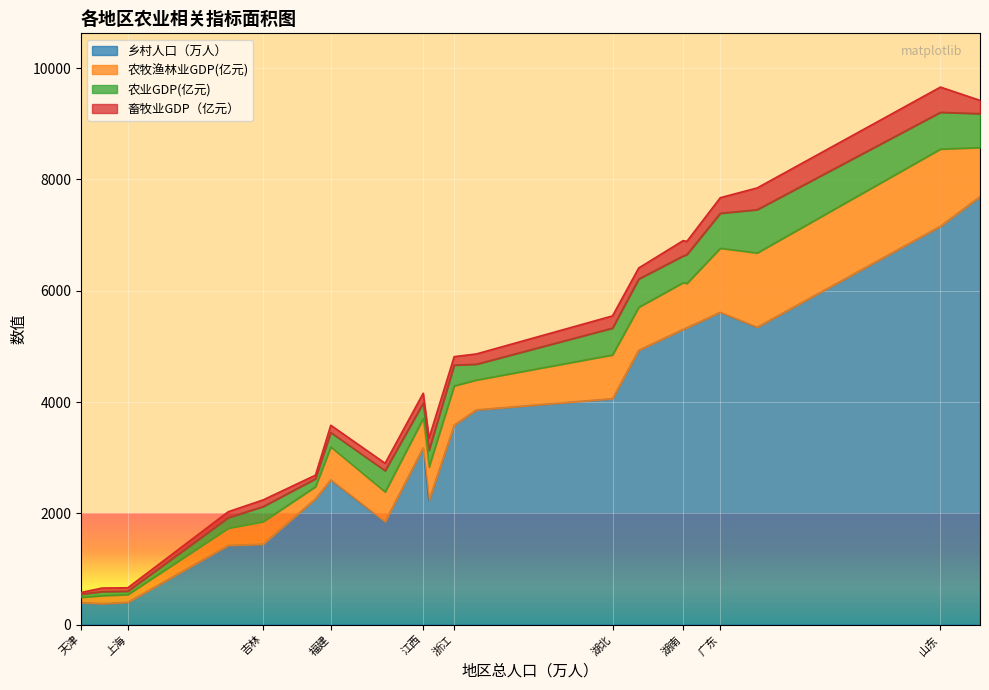

Reading left to right, list all the values displayed in this chart.

乡村人口（万人）: 北京=376.0	天津=395.3	河北=5334.4	山西=2259.4	内蒙古=1423.4	辽宁=2227.6	吉林=1445.0	黑龙江=1846.0	上海=399.8	江苏=5344.0	浙江=3584.2	安徽=4929.4	福建=2600.2	江西=3177.3	山东=7159.7	河南=7690.5	湖北=4060.3	湖南=5307.7	广东=5612.9	广西=3858.5
农牧渔林业GDP(亿元): 北京=144.3	天津=95.0	河北=796.3	山西=219.0	内蒙古=309.3	辽宁=602.1	吉林=405.5	黑龙江=537.9	上海=140.2	江苏=1335.2	浙江=707.2	安徽=774.4	福建=591.4	江西=527.9	山东=1387.0	河南=883.3	湖北=786.8	湖南=838.2	广东=1151.4	广西=537.2
农业GDP(亿元): 北京=72.5	天津=57.7	河北=518.3	山西=142.1	内蒙古=189.2	辽宁=301.4	吉林=270.8	黑龙江=381.4	上海=60.2	江苏=777.9	浙江=373.0	安徽=507.4	福建=260.7	江西=276.3	山东=660.1	河南=609.6	湖北=481.8	湖南=479.6	广东=628.2	广西=283.7
畜牧业GDP（亿元）: 北京=64.0	天津=29.1	河北=238.2	山西=65.2	内蒙古=107.0	辽宁=220.1	吉林=120.1	黑龙江=134.4	上海=62.0	江苏=390.7	浙江=151.8	安徽=198.6	福建=130.7	江西=177.7	山东=453.6	河南=237.8	湖北=219.5	湖南=275.9	广东=280.0	广西=184.8